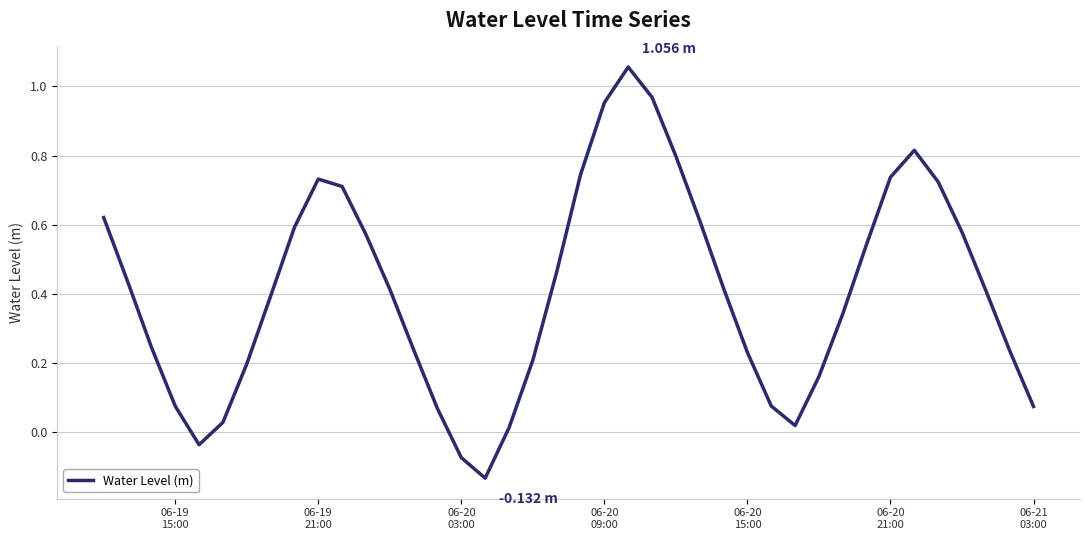

What is the difference between the maximum and minimum values?

1.2